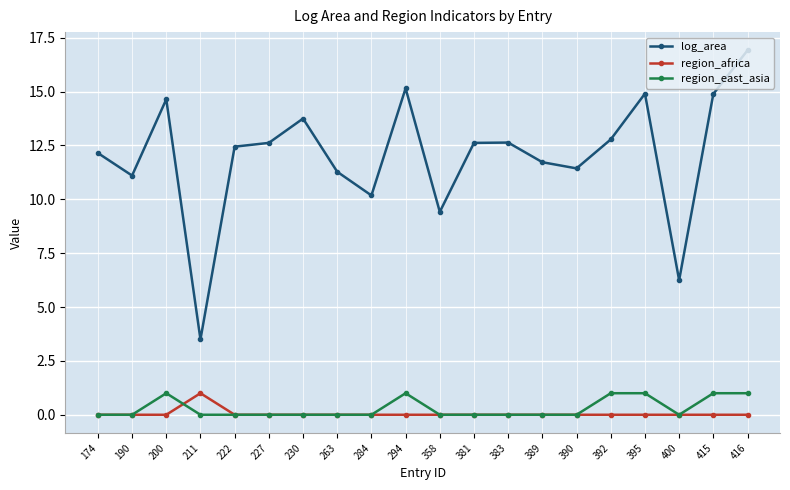

Reading left to right, transcribe all the data shown in this chart.

log_area: 12.1	11.1	14.6	3.5	12.4	12.6	13.7	11.3	10.2	15.2	9.4	12.6	12.6	11.7	11.4	12.8	14.9	6.2	14.9	16.9
region_africa: 0.0	0.0	0.0	1.0	0.0	0.0	0.0	0.0	0.0	0.0	0.0	0.0	0.0	0.0	0.0	0.0	0.0	0.0	0.0	0.0
region_east_asia: 0.0	0.0	1.0	0.0	0.0	0.0	0.0	0.0	0.0	1.0	0.0	0.0	0.0	0.0	0.0	1.0	1.0	0.0	1.0	1.0